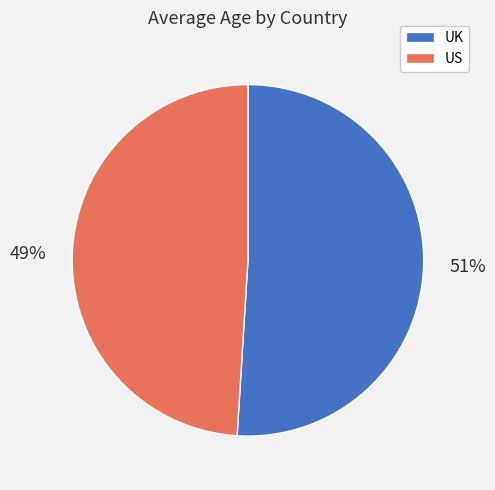

What is the smallest slice in the pie chart?

US